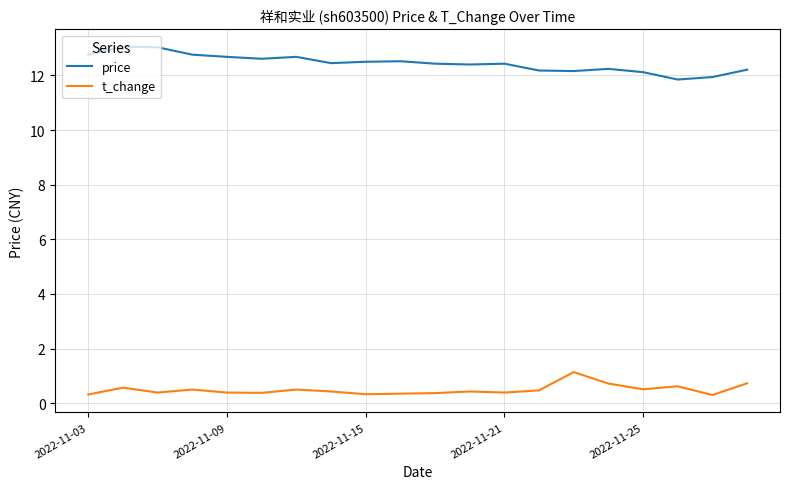

True or false: price and t_change cross at least once.

False